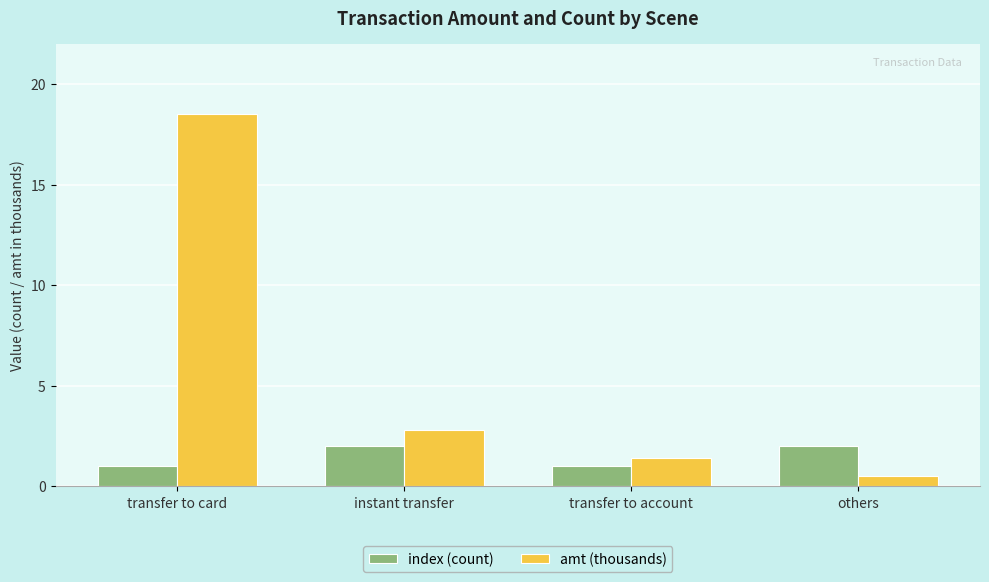

The value of index (count) at others is 2.0. True or false?

True